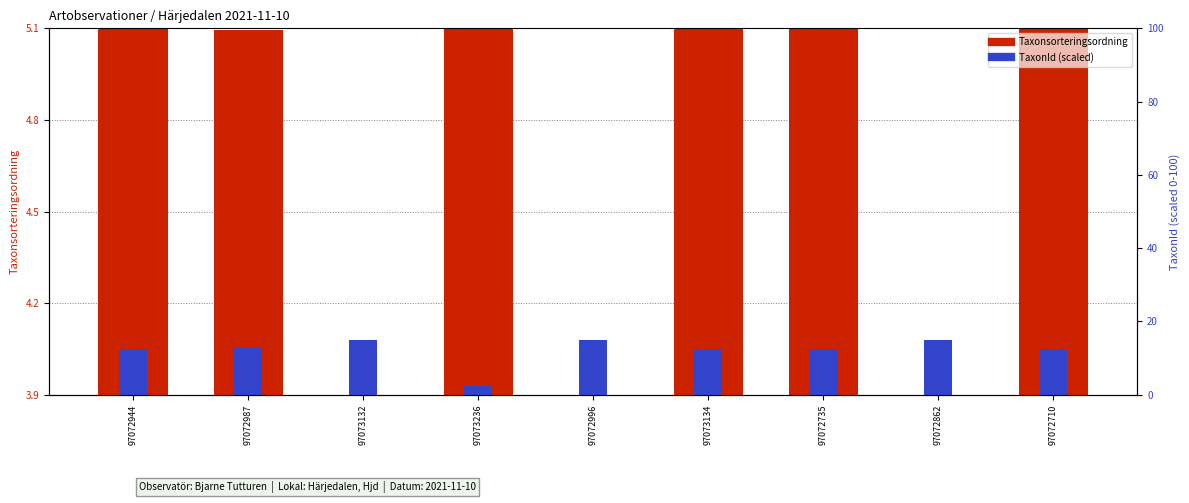

What is the label of the 4th bar from the left?

97073236